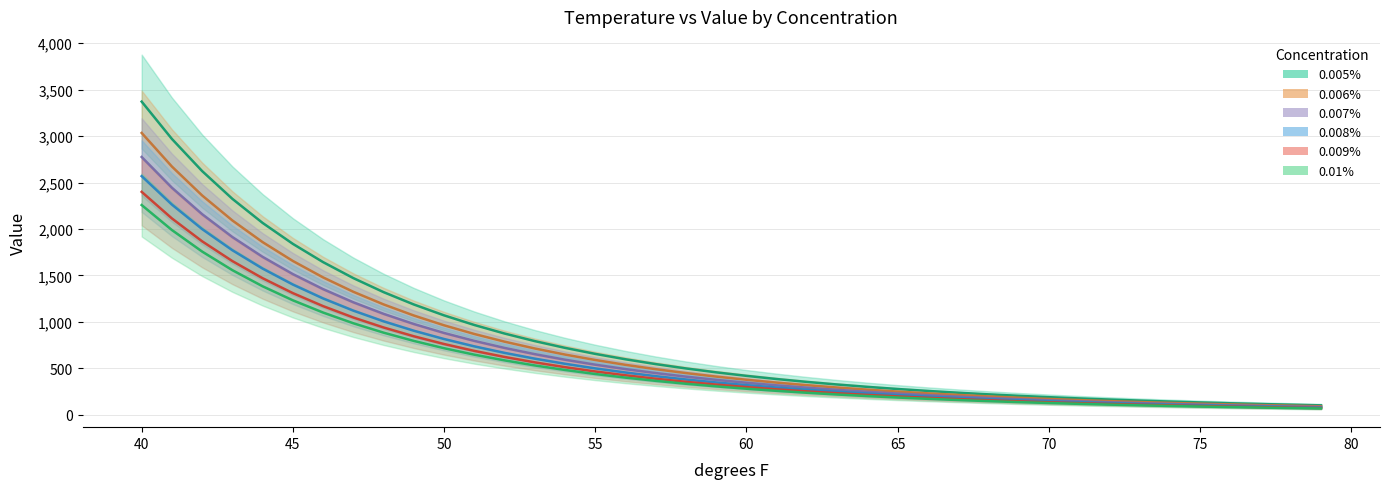

True or false: 0.005% has more than 1 points higher than both neighbors.

False